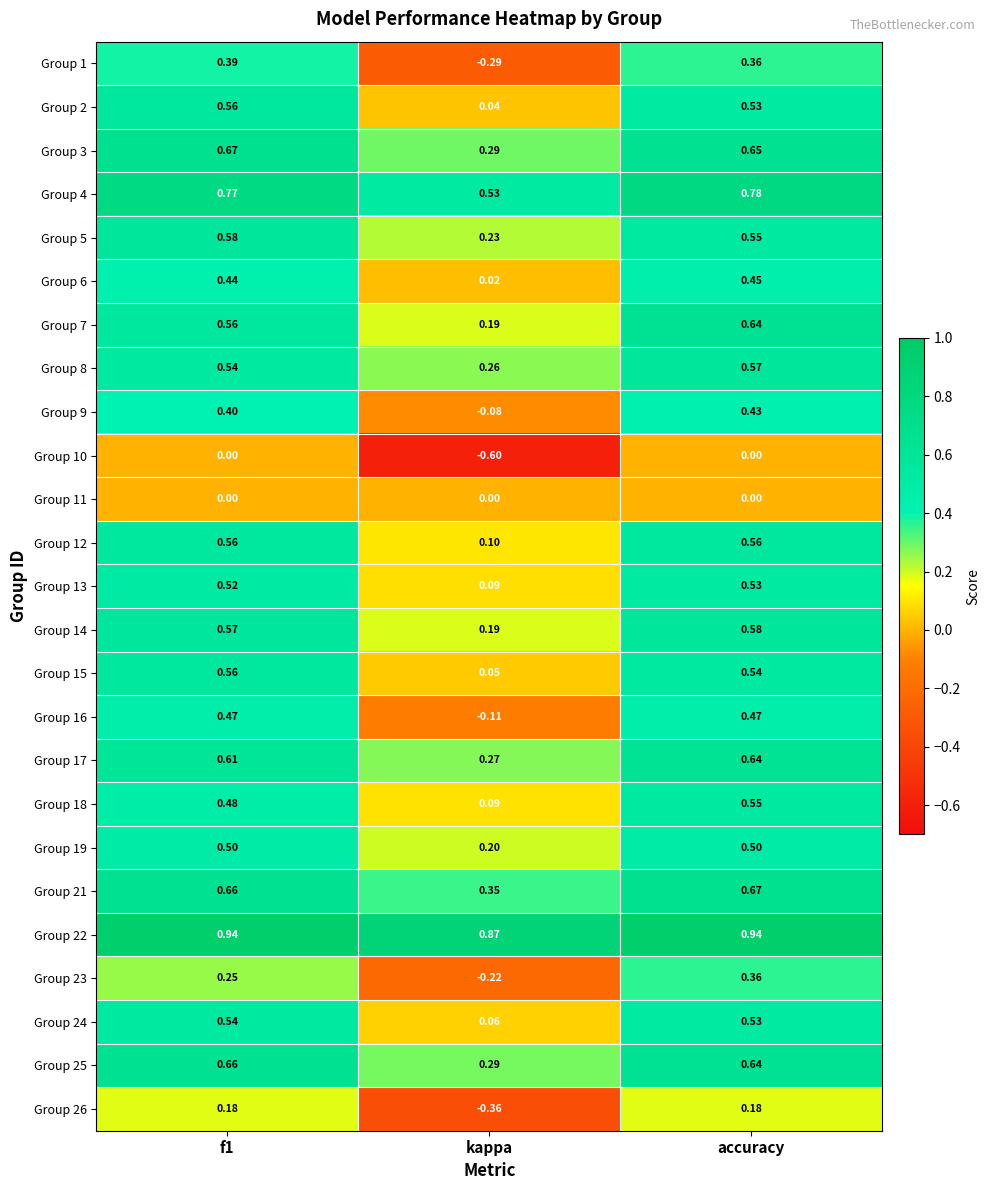

Where is Group 21 nearest to the value 0?

kappa